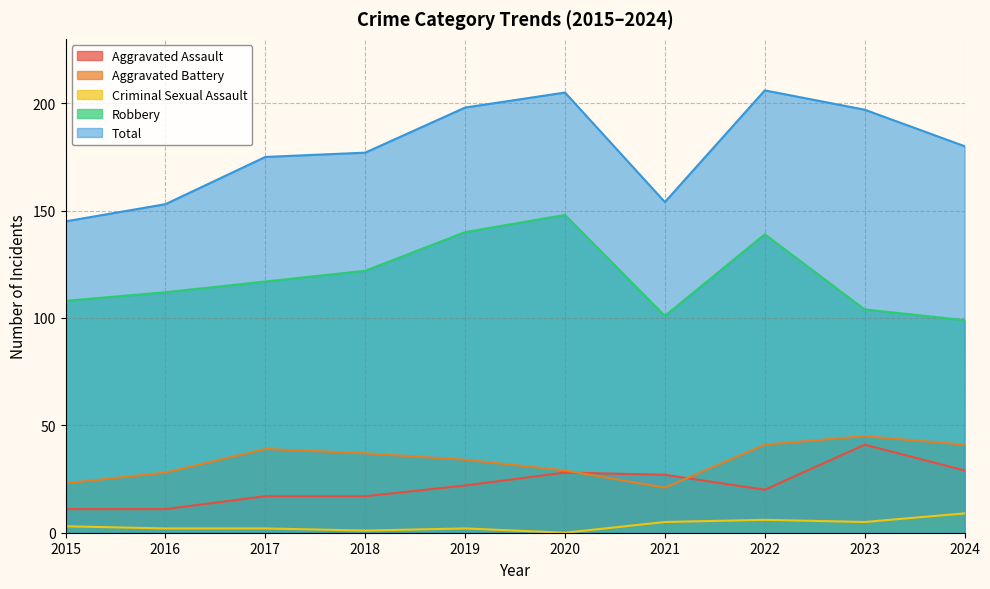

Reading right to left, what are all the values shown in this chart?

Aggravated Assault: 29	41	20	27	28	22	17	17	11	11
Aggravated Battery: 41	45	41	21	29	34	37	39	28	23
Criminal Sexual Assault: 9	5	6	5	0	2	1	2	2	3
Robbery: 99	104	139	101	148	140	122	117	112	108
Total: 180	197	206	154	205	198	177	175	153	145